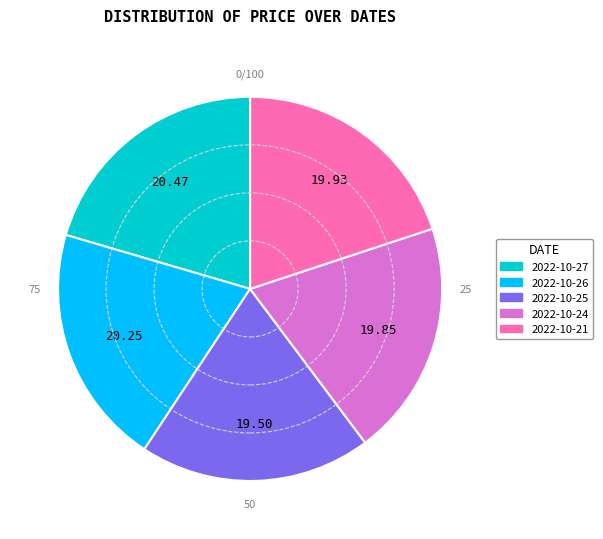

Between 2022-10-27 and 2022-10-24, which is larger?

2022-10-27